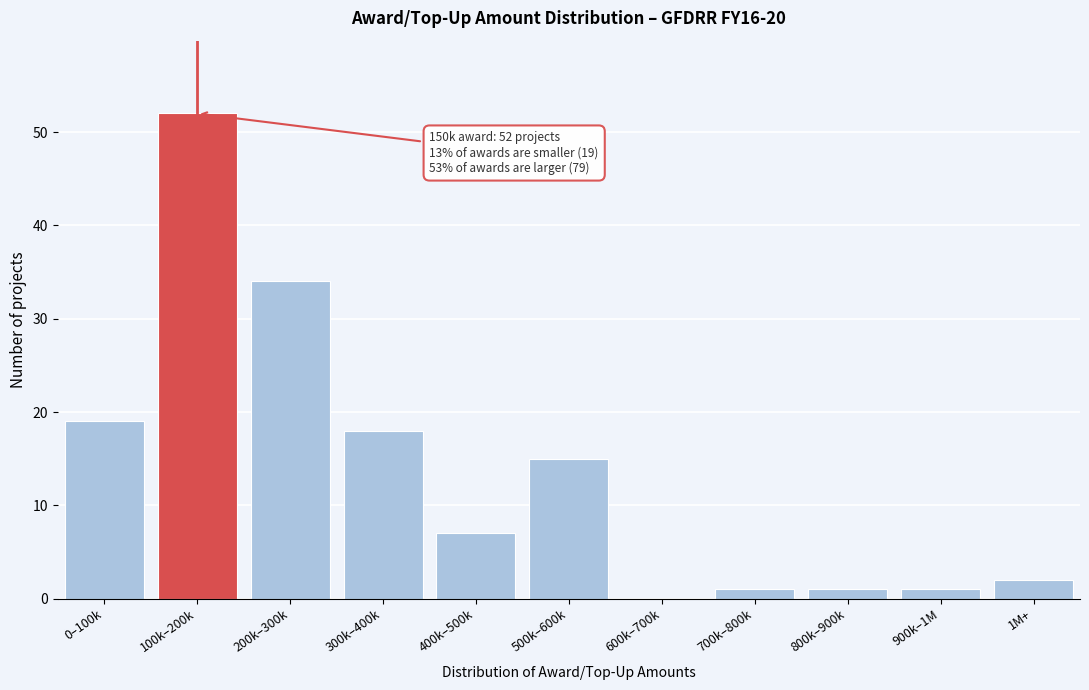

Reading left to right, transcribe all the data shown in this chart.

0–100k=19	100k–200k=52	200k–300k=34	300k–400k=18	400k–500k=7	500k–600k=15	600k–700k=0	700k–800k=1	800k–900k=1	900k–1M=1	1M+=2